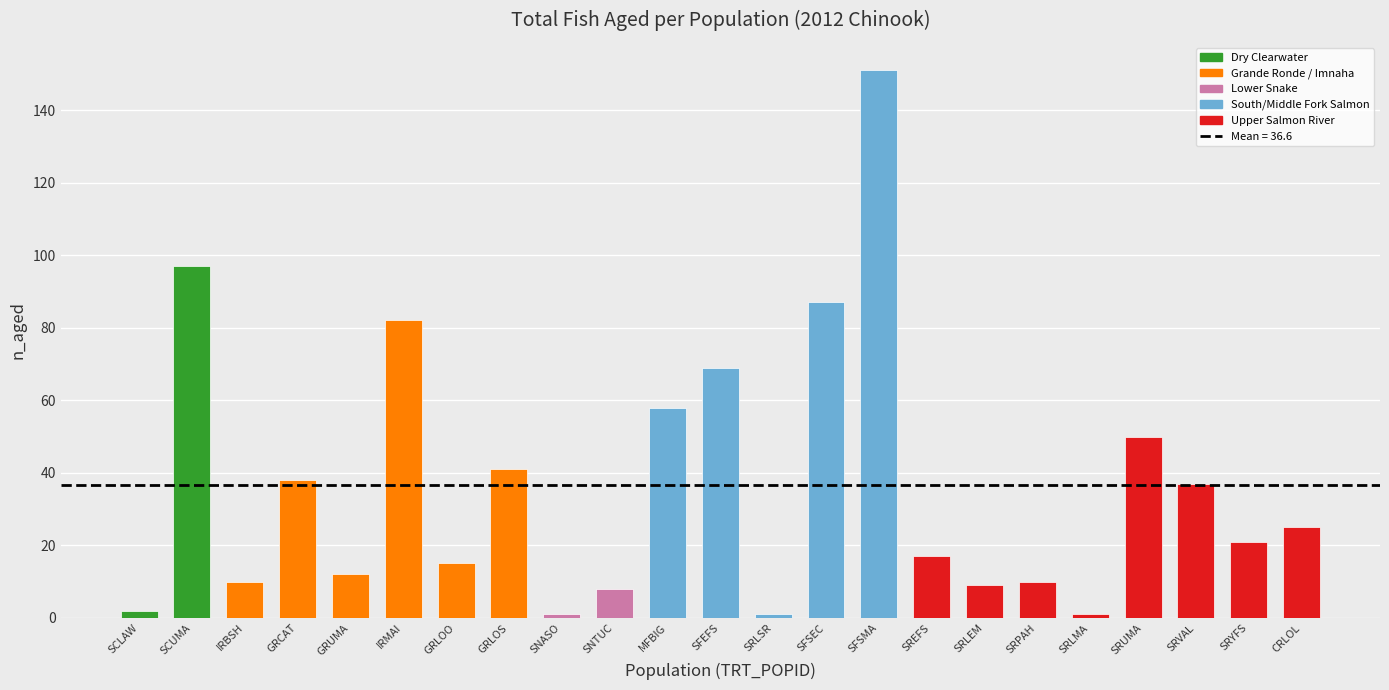

What is the difference between the values at SNTUC and SCUMA?

89